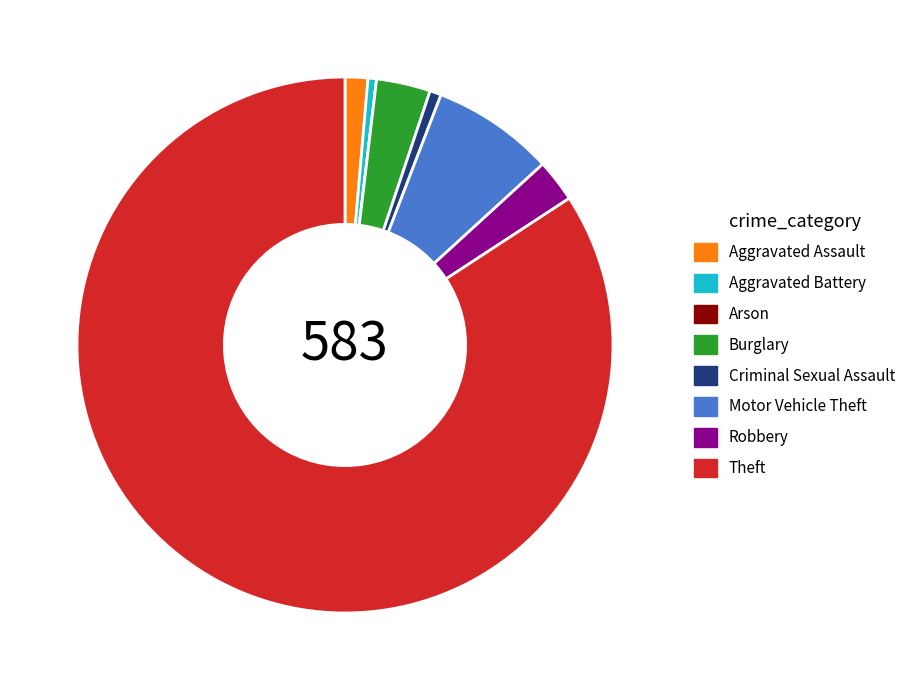

What is the majority slice?

Theft